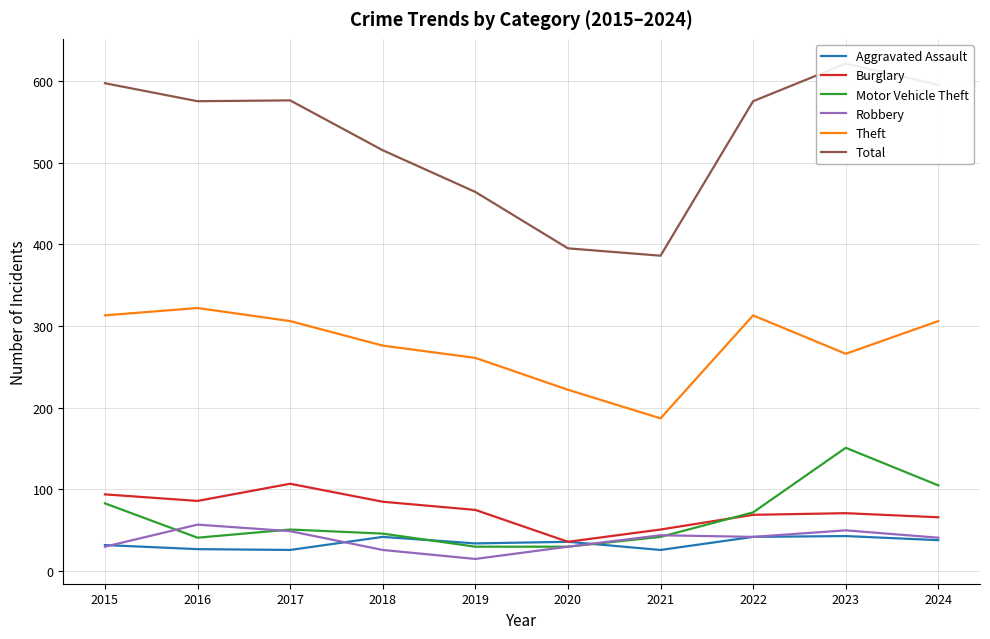

How many lines are shown in the chart?

6